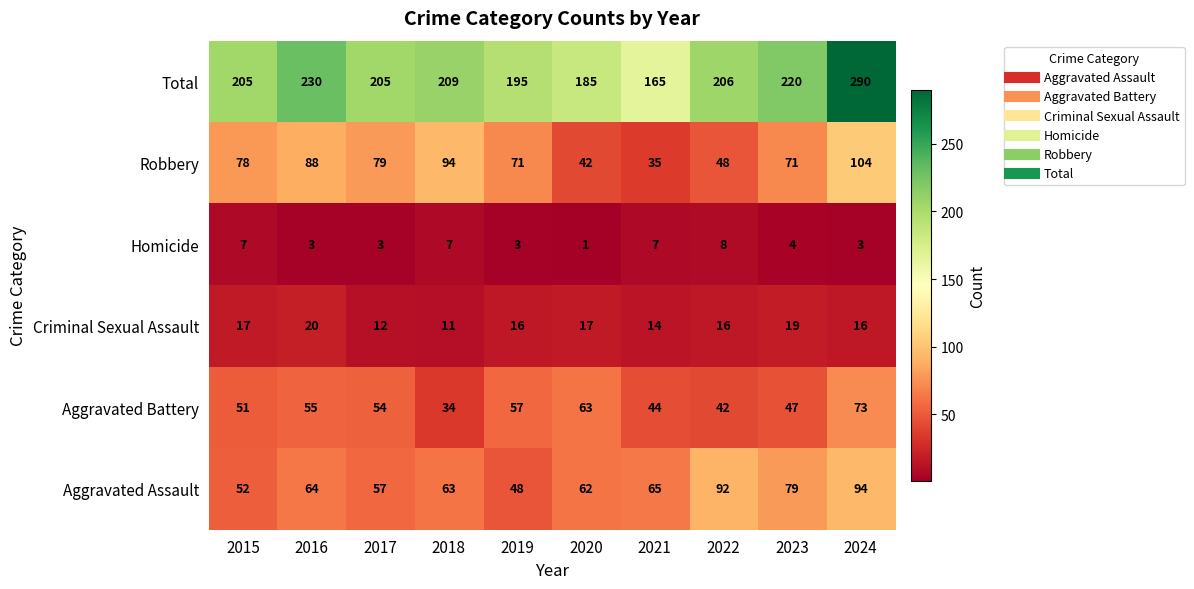

Which series has the largest total across all categories?

Total